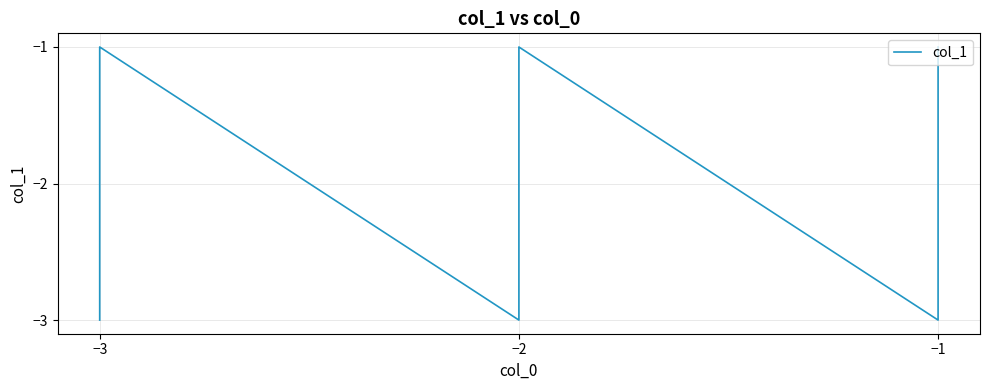

What is the difference between the second highest and second lowest values?

2